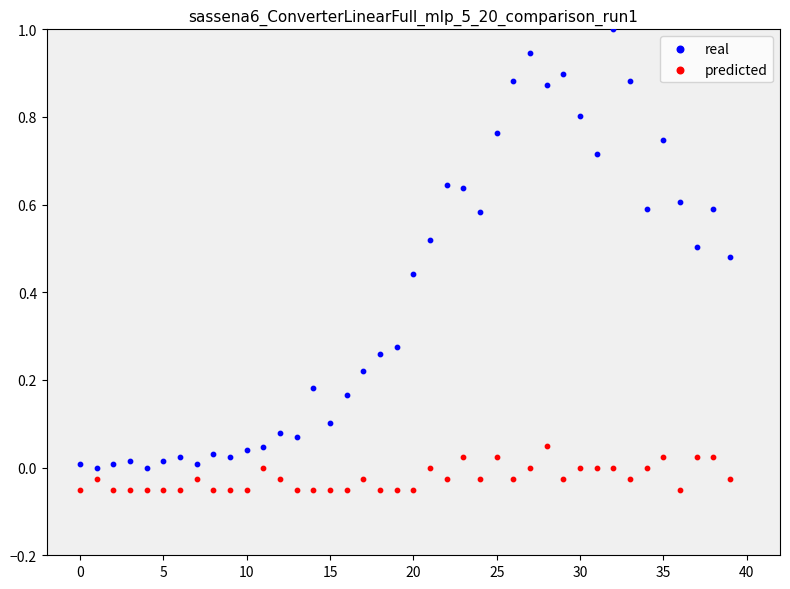

Which series contains the lowest Y value?

predicted